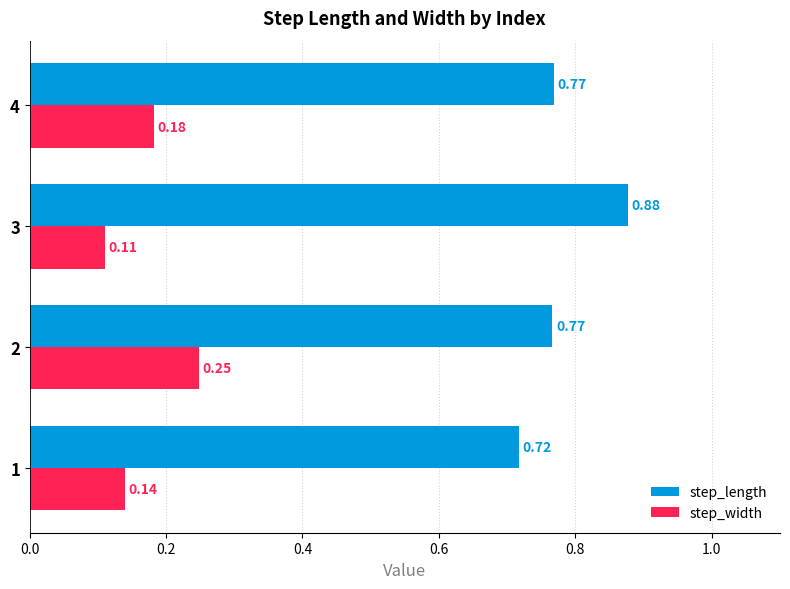

Which series has the largest range (max minus min)?

step_length